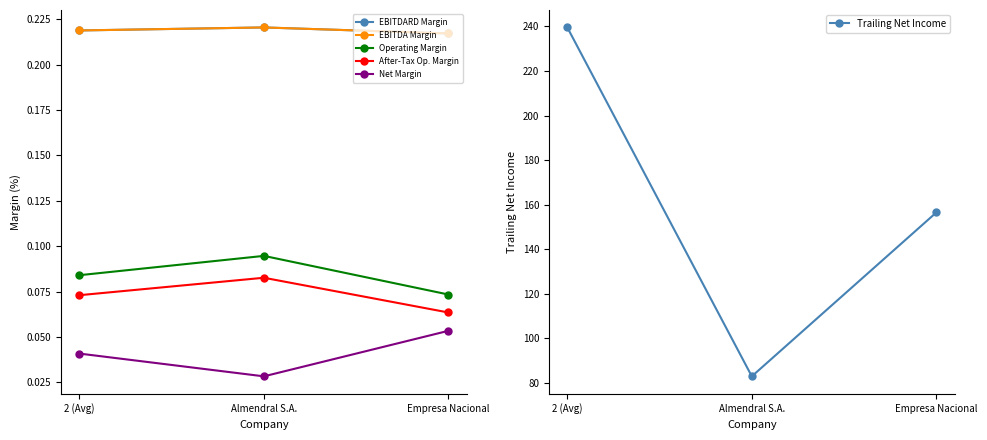

Which label corresponds to the largest value in the chart?

2 (Avg)